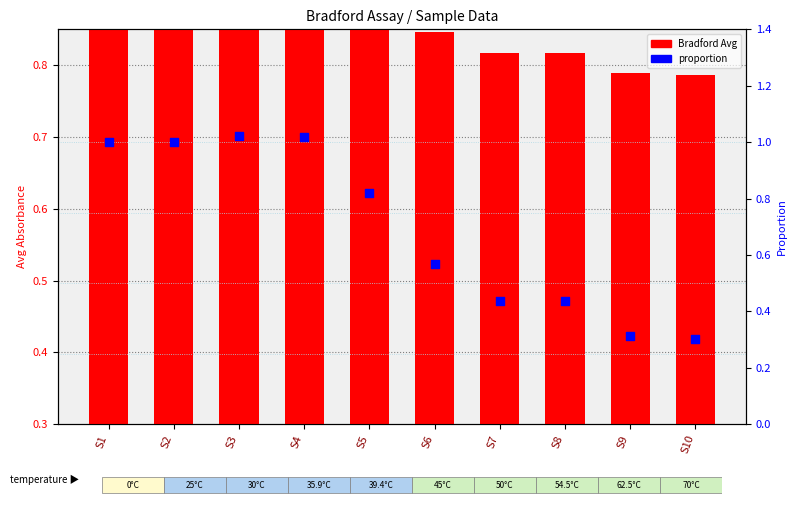

Which series has the largest Y range (max minus min)?

proportion